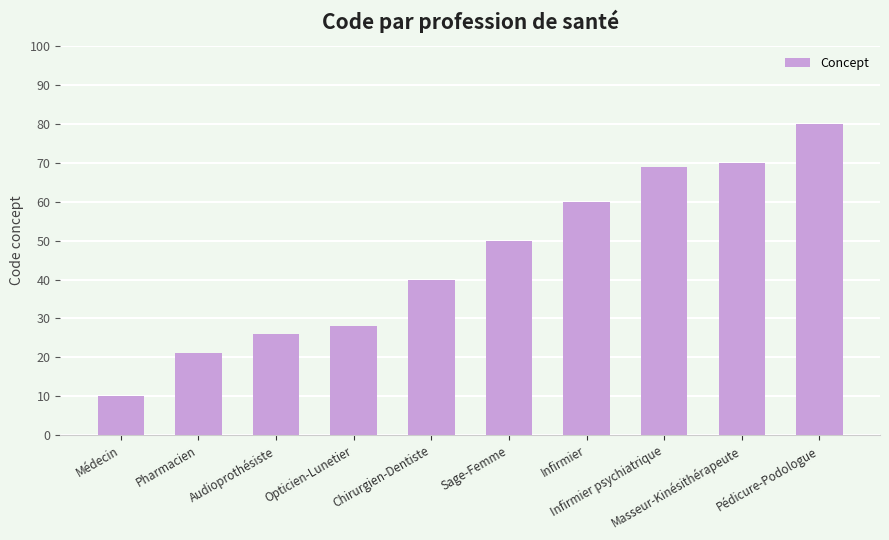

How many data points are less than 50?

5